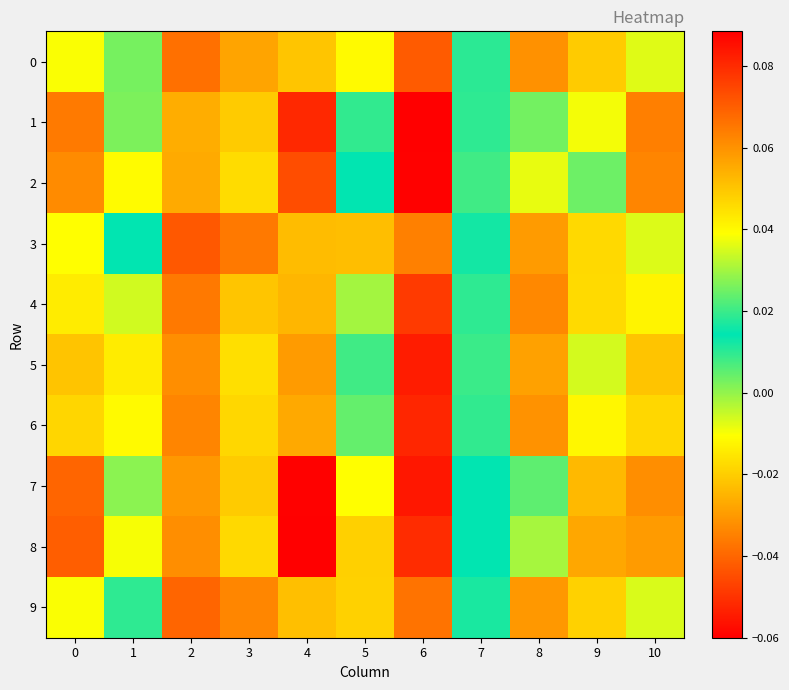

At which category does the chart reach its minimum across all series?

6